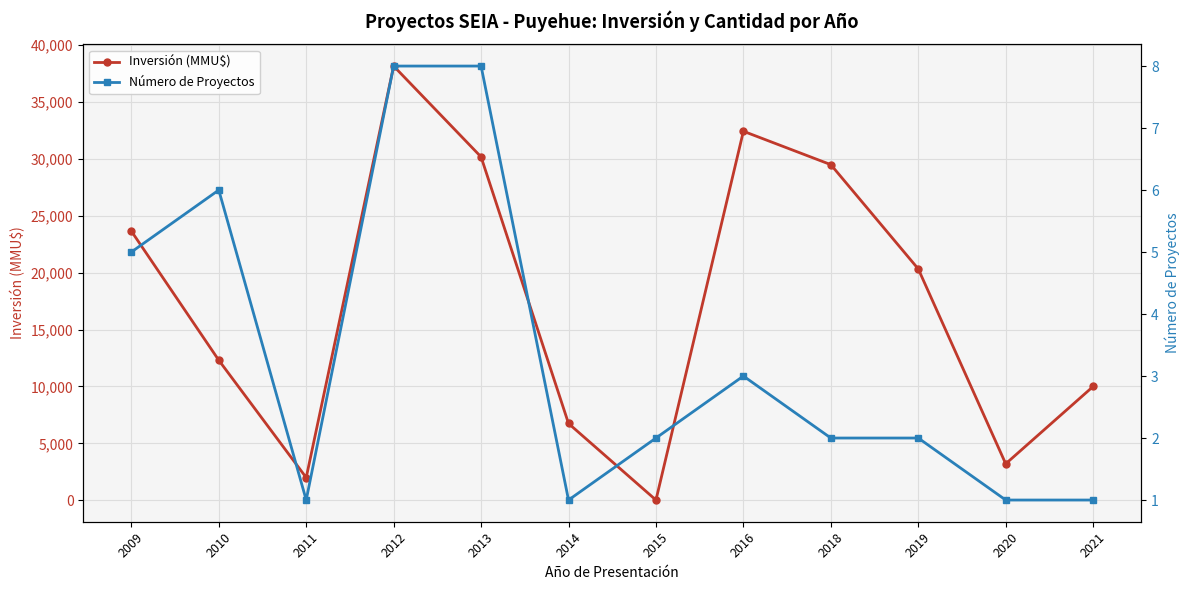

At which category does the chart reach its minimum across all series?

2011